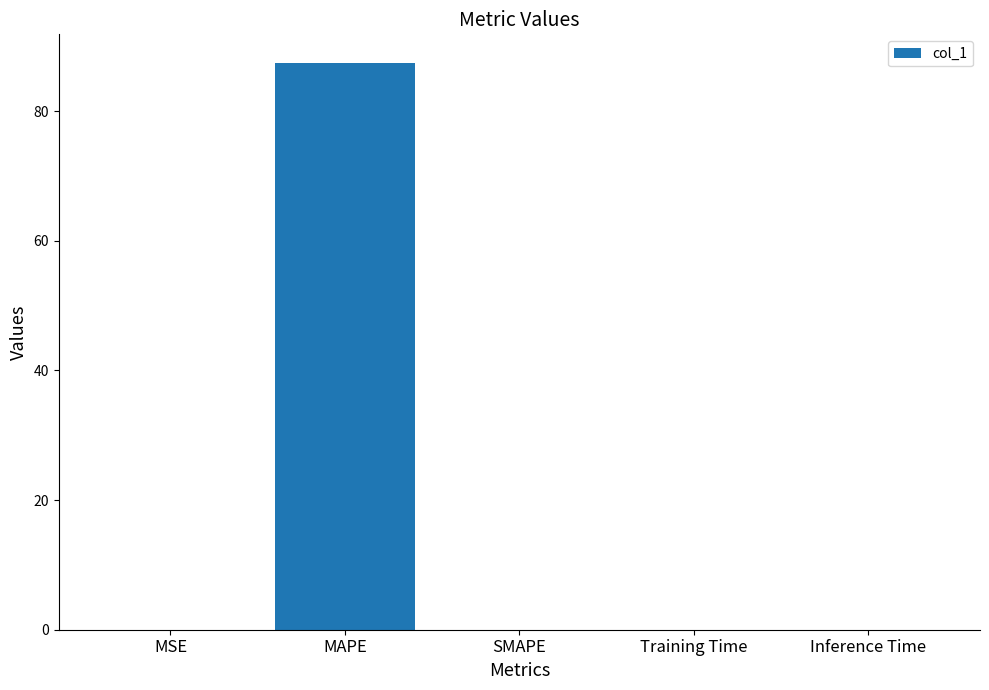

True or false: the data shows 139.4 at MAPE.

False